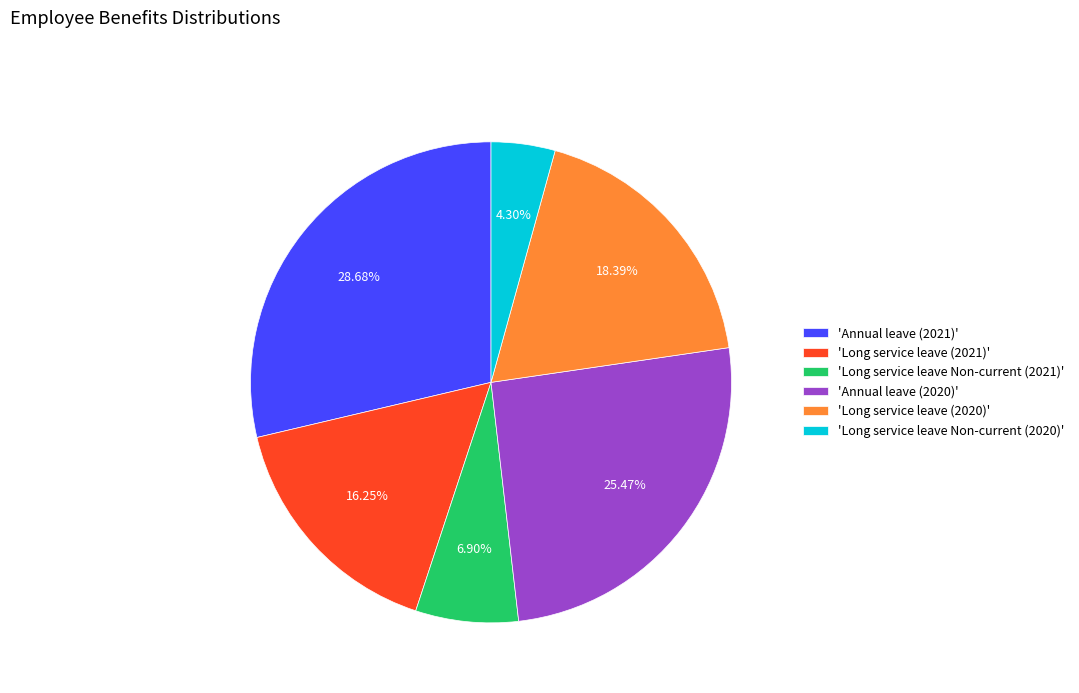

Combined, do 'Annual leave (2020)' and 'Long service leave (2020)' account for over 50%?

No